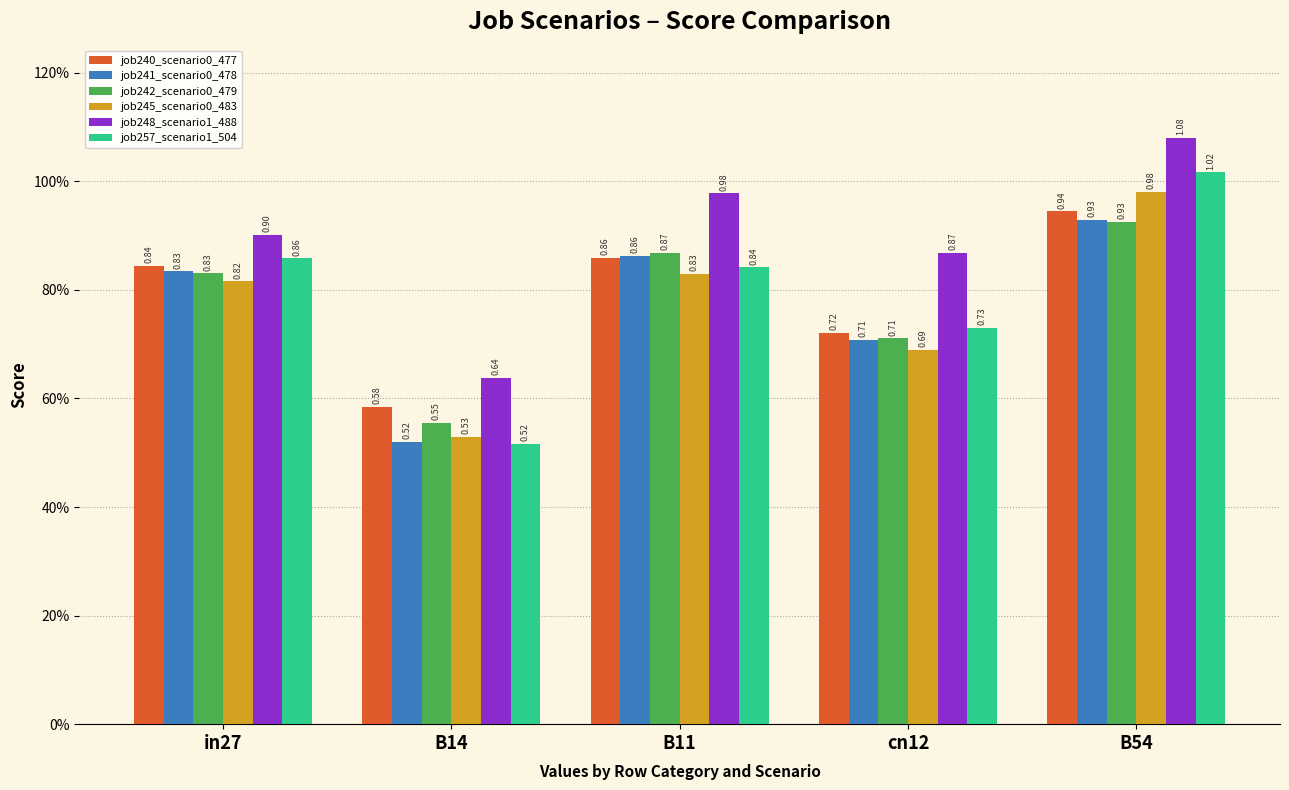

Are the bars horizontal?

No